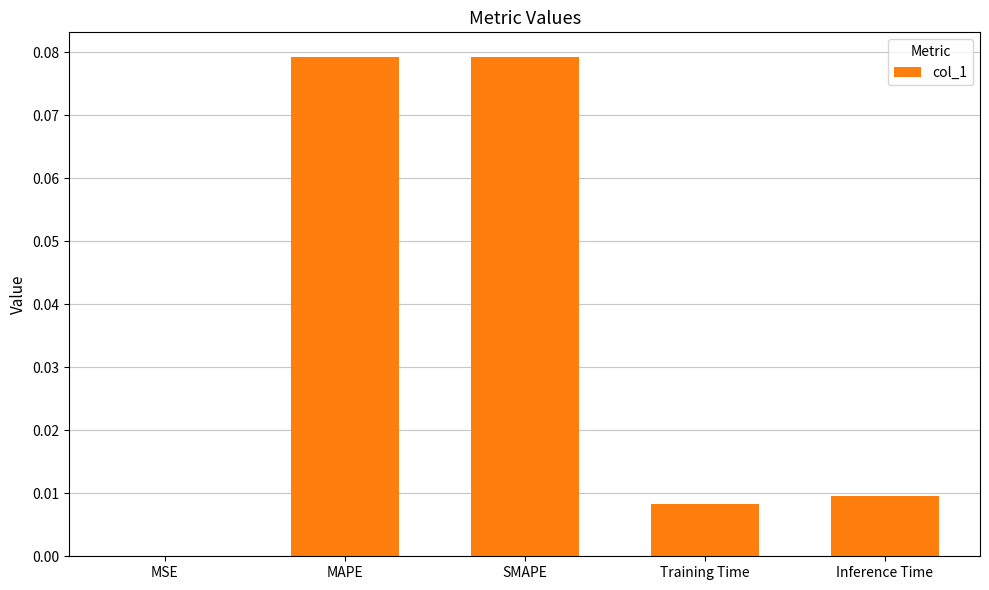

Is it true that the value at Inference Time is 0.0?

True